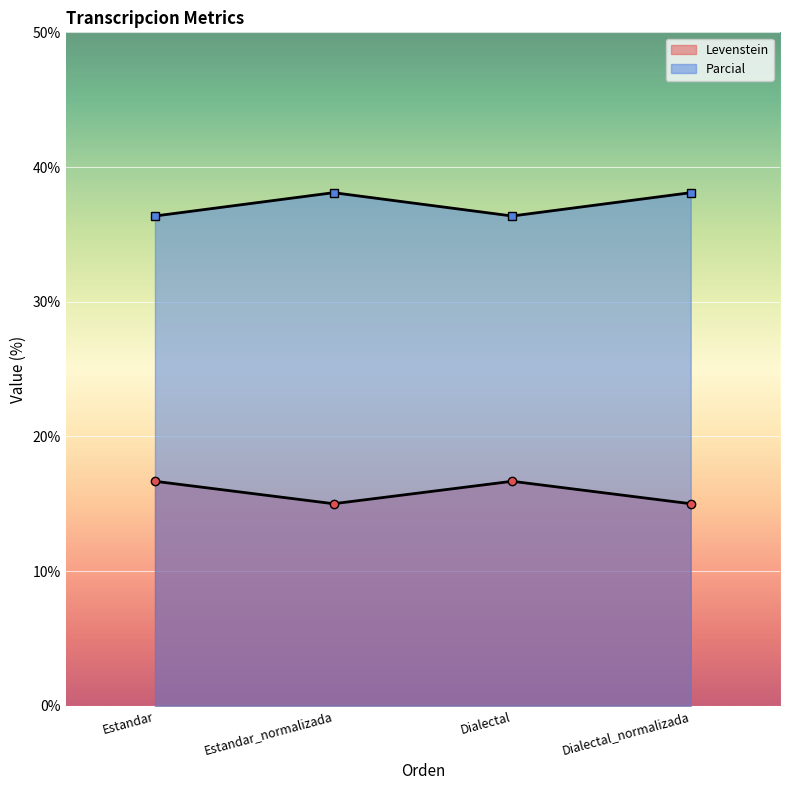

What is the label of the 4th point from the right?

Estandar